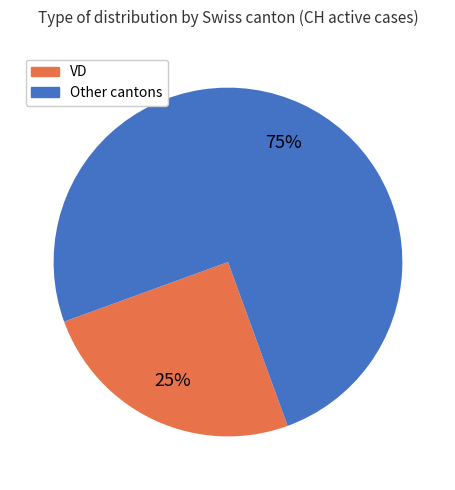

Does any single category account for the majority?

Yes